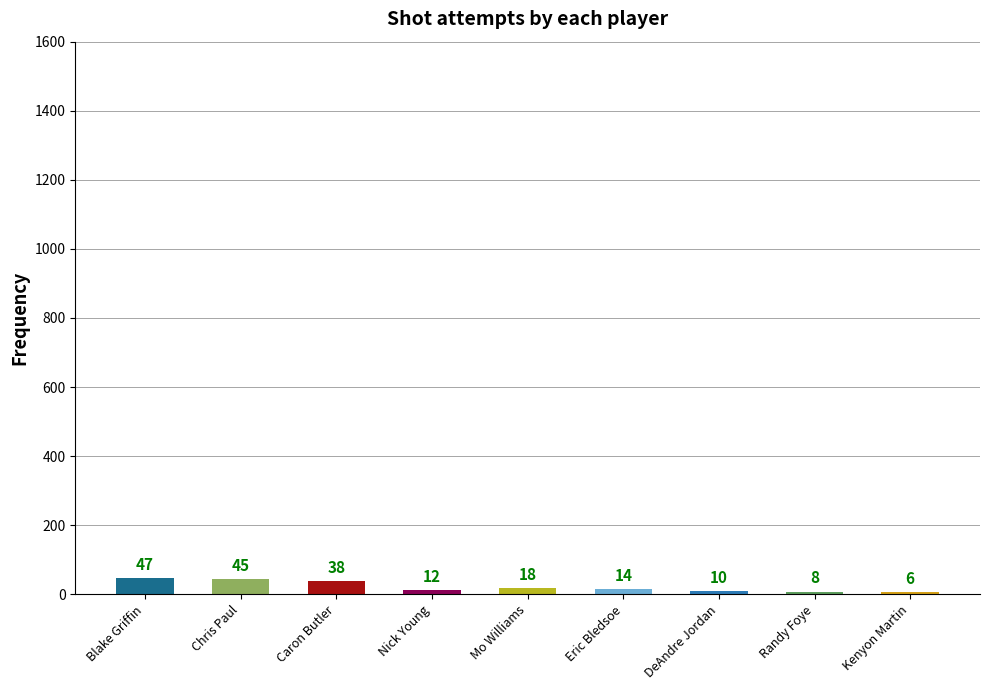

How many bars are there in total?

9